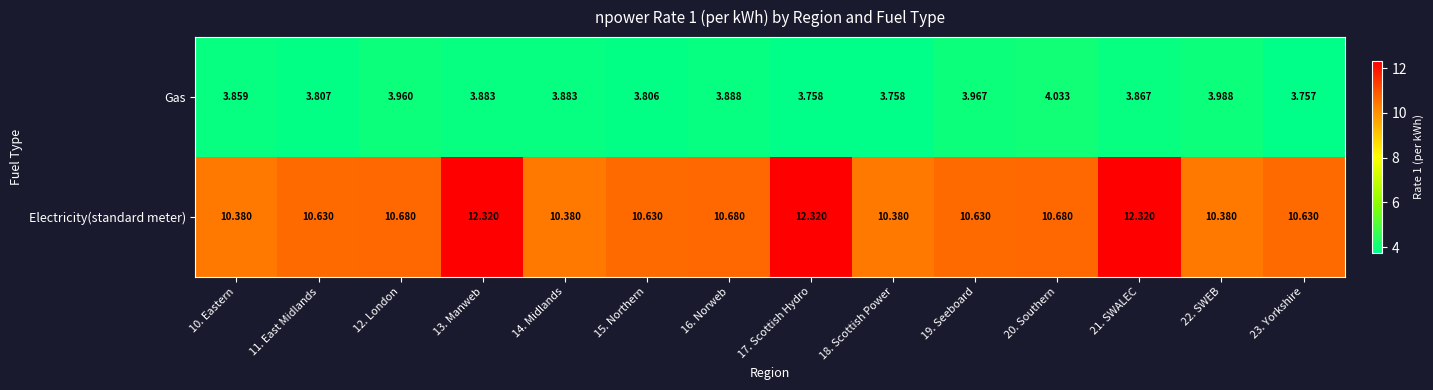

What is the spread (max minus min) of values at 23. Yorkshire?

6.9